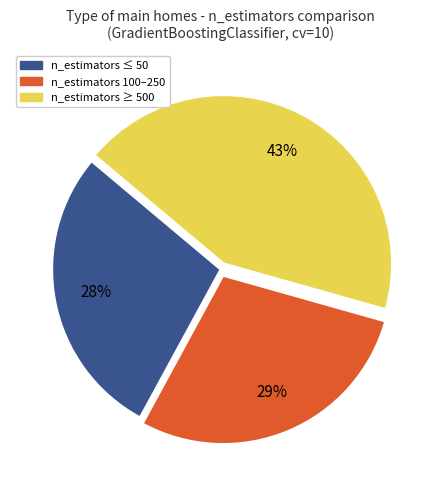

To the nearest percent, what is the difference between the largest and smallest slice percentages?

15%